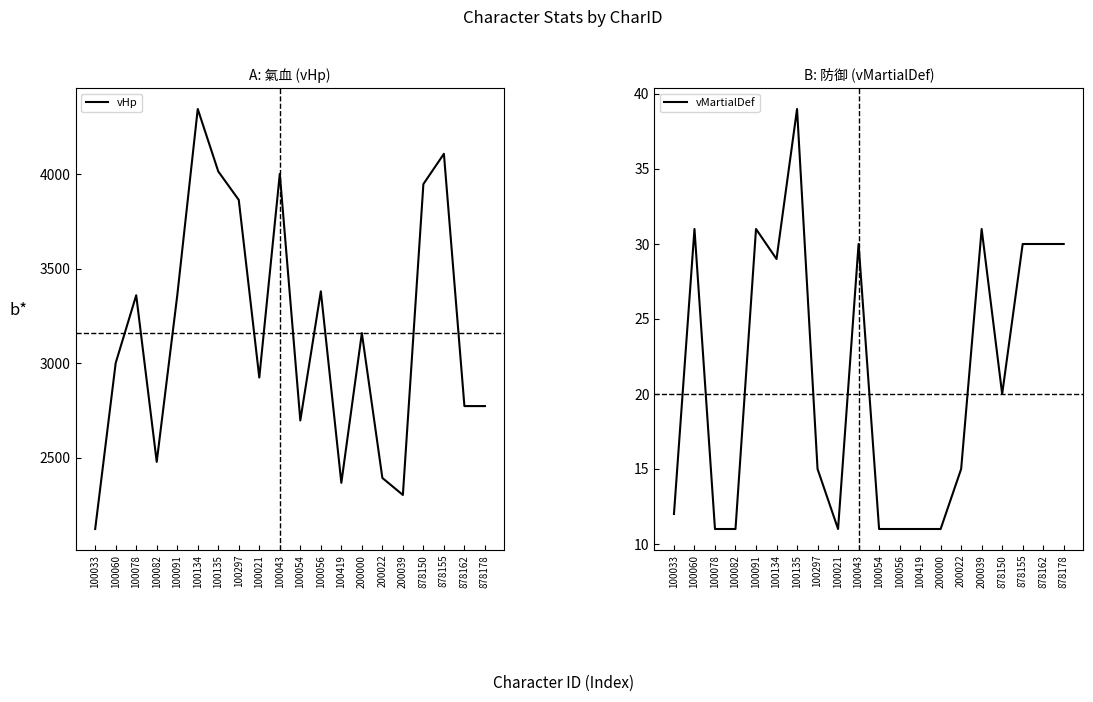

Rank the categories by vHp value from lowest to highest.

100033, 200039, 100419, 200022, 100082, 100054, 878162, 878178, 100021, 100060, 200000, 100091, 100078, 100056, 100297, 878150, 100043, 100135, 878155, 100134